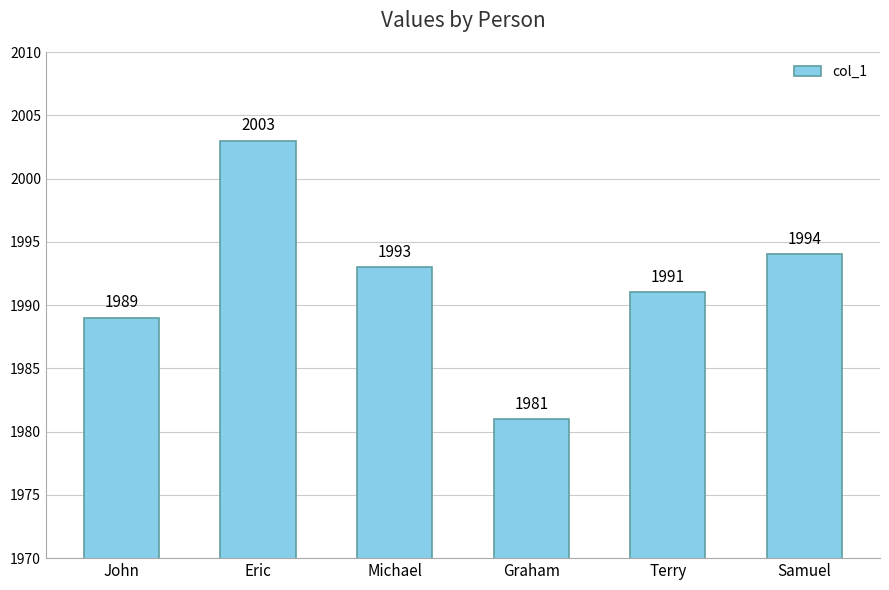

What is the label of the 2nd bar from the right?

Terry